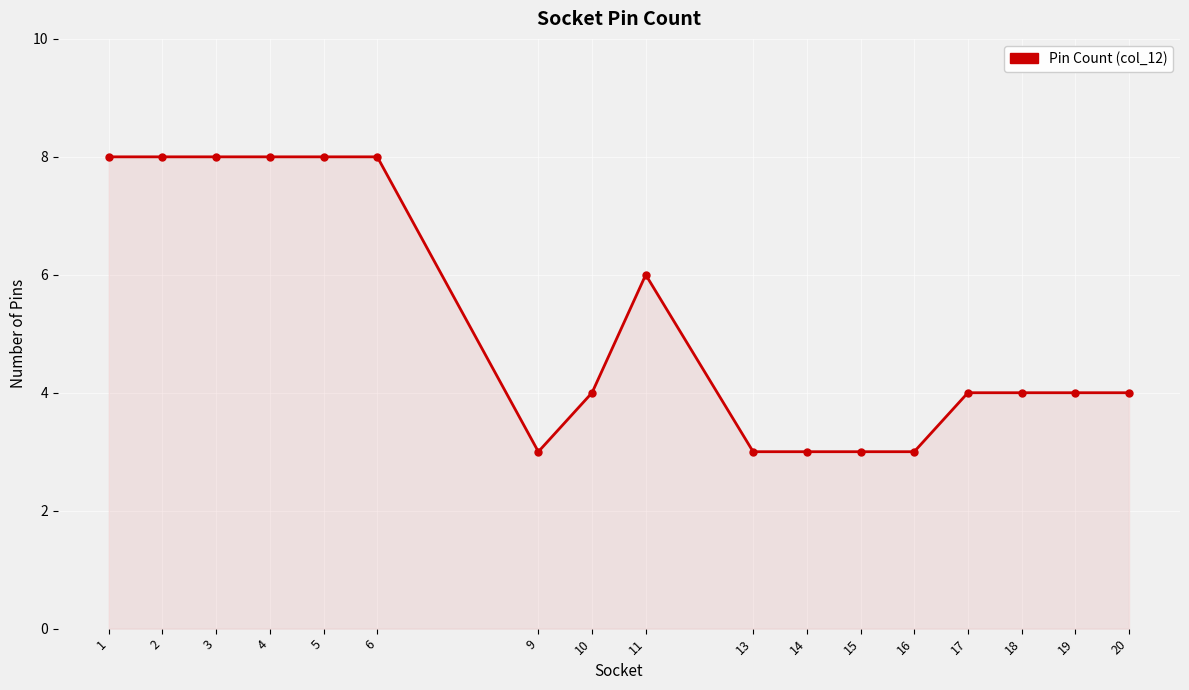

What is the average value?

5